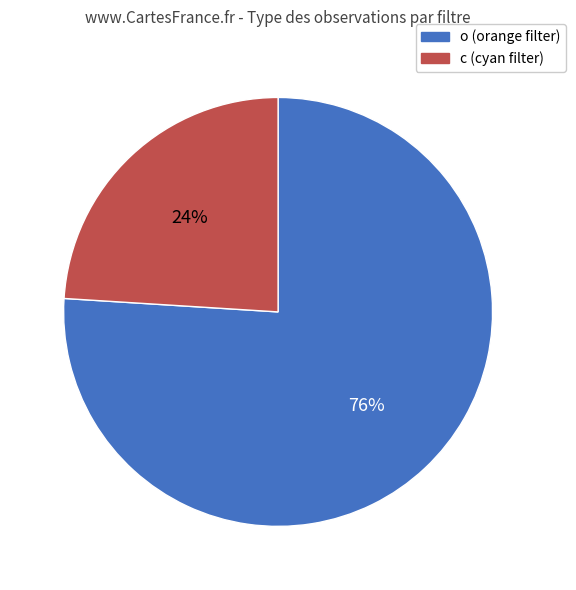

Which slice is the largest?

o